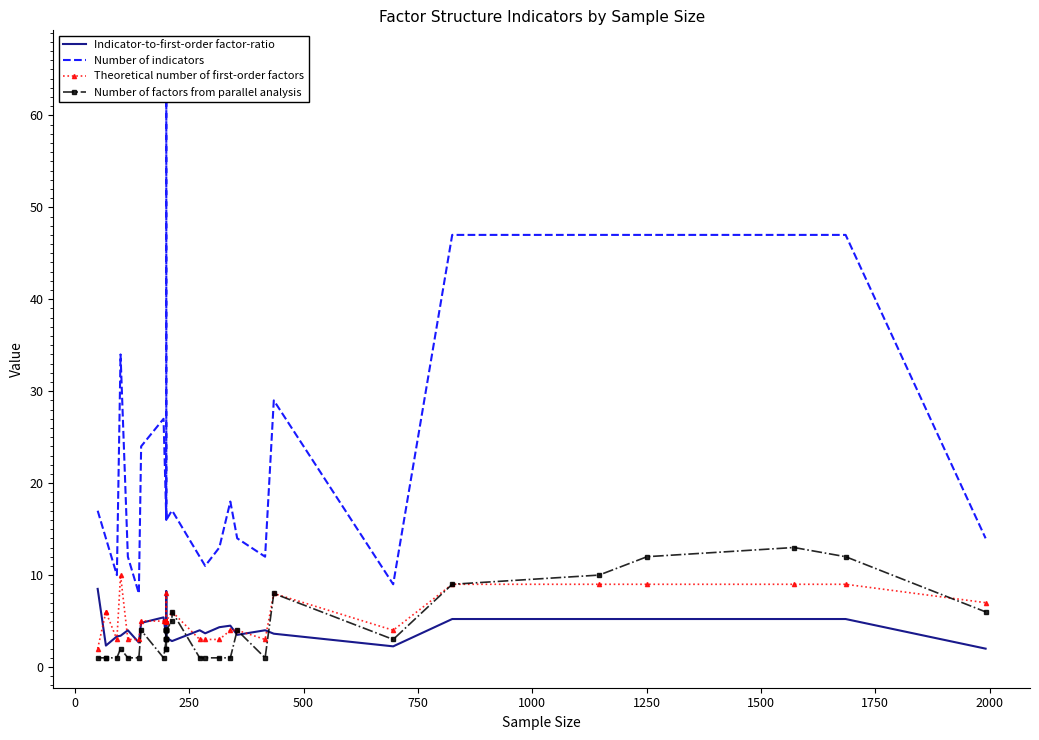

Which series has the largest total across all categories?

Number of indicators